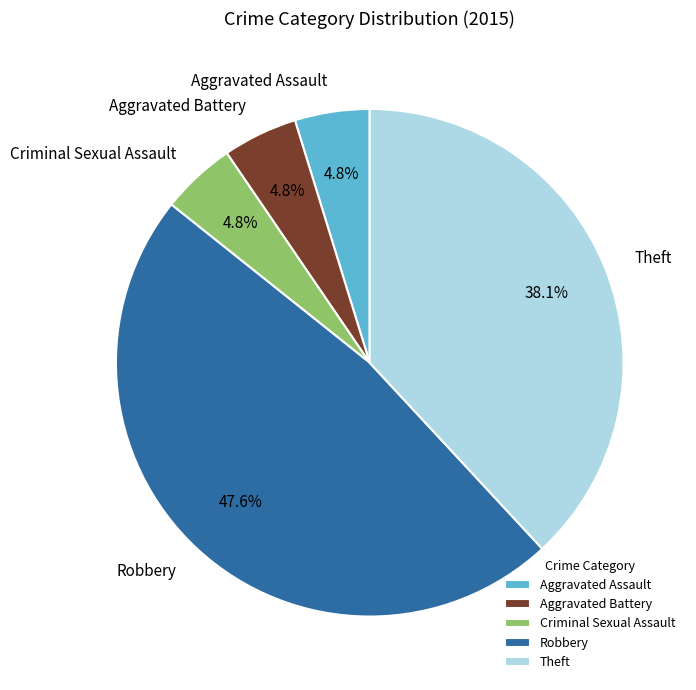

To the nearest percent, what is the combined percentage of Criminal Sexual Assault and Robbery?

52%